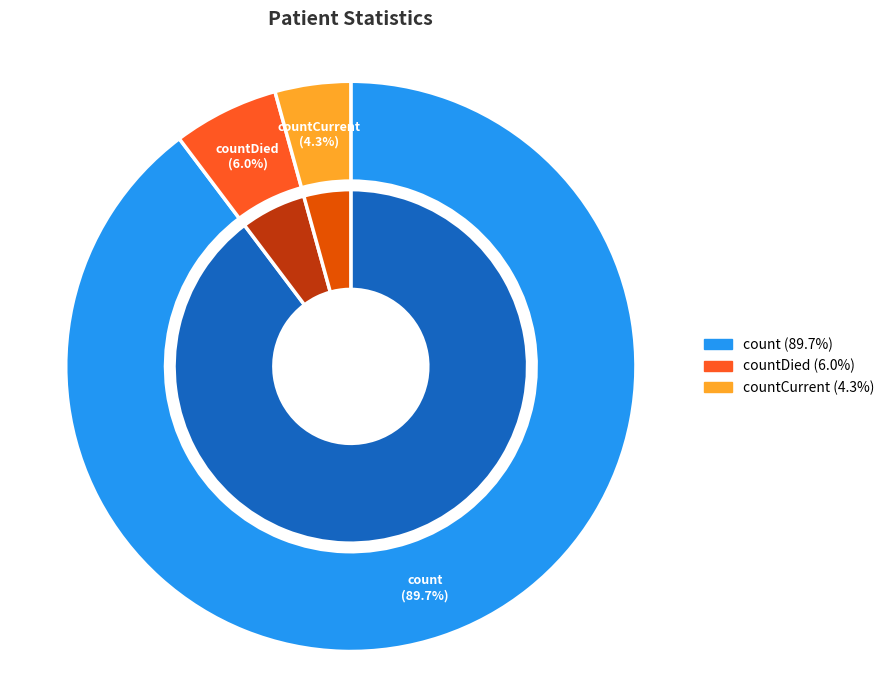

True or false: count accounts for 90% of the total.

True